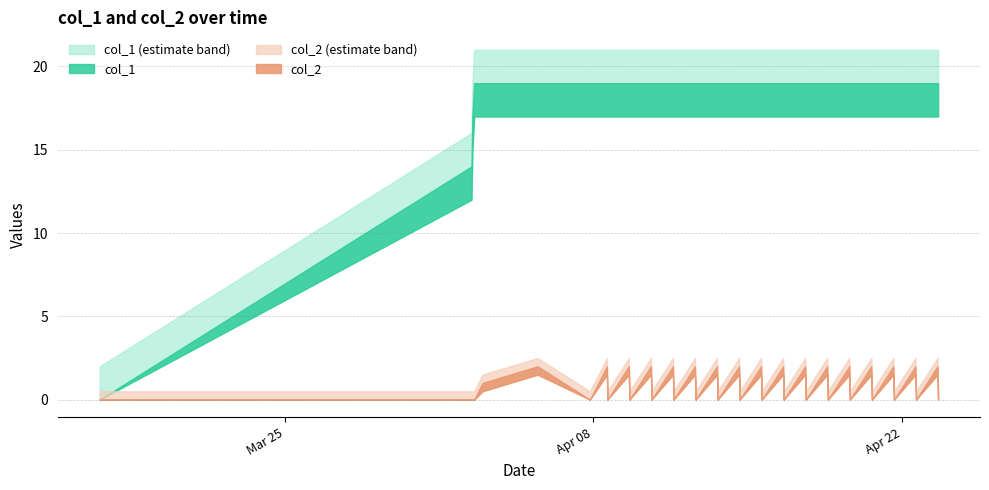

Reading left to right, transcribe all the data shown in this chart.

col_1: 0=0	1=14	2=17	3=18	4=19	5=19	6=19	7=19	8=19	9=19	10=19	11=19	12=19	13=19	14=19	15=19	16=19	17=19	18=19	19=19	20=19	21=19	22=19	23=19	24=19	25=19	26=19	27=19	28=19	29=19	30=19	31=19	32=19	33=19	34=19	35=19	36=19	37=19	38=19	39=19
col_2: 0=0	1=0	2=0	3=0	4=0	5=1	6=2	7=0	8=2	9=0	10=2	11=0	12=2	13=0	14=2	15=0	16=2	17=0	18=2	19=0	20=2	21=0	22=2	23=0	24=2	25=0	26=2	27=0	28=2	29=0	30=2	31=0	32=2	33=0	34=2	35=0	36=2	37=0	38=2	39=0